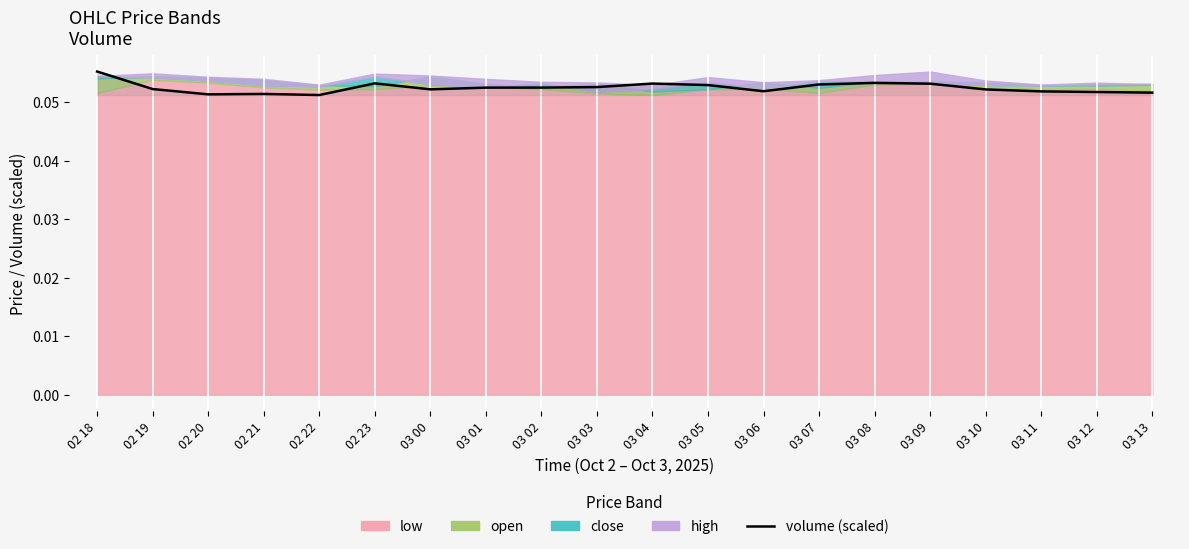

The value at 02 19 is 0.1. True or false?

True